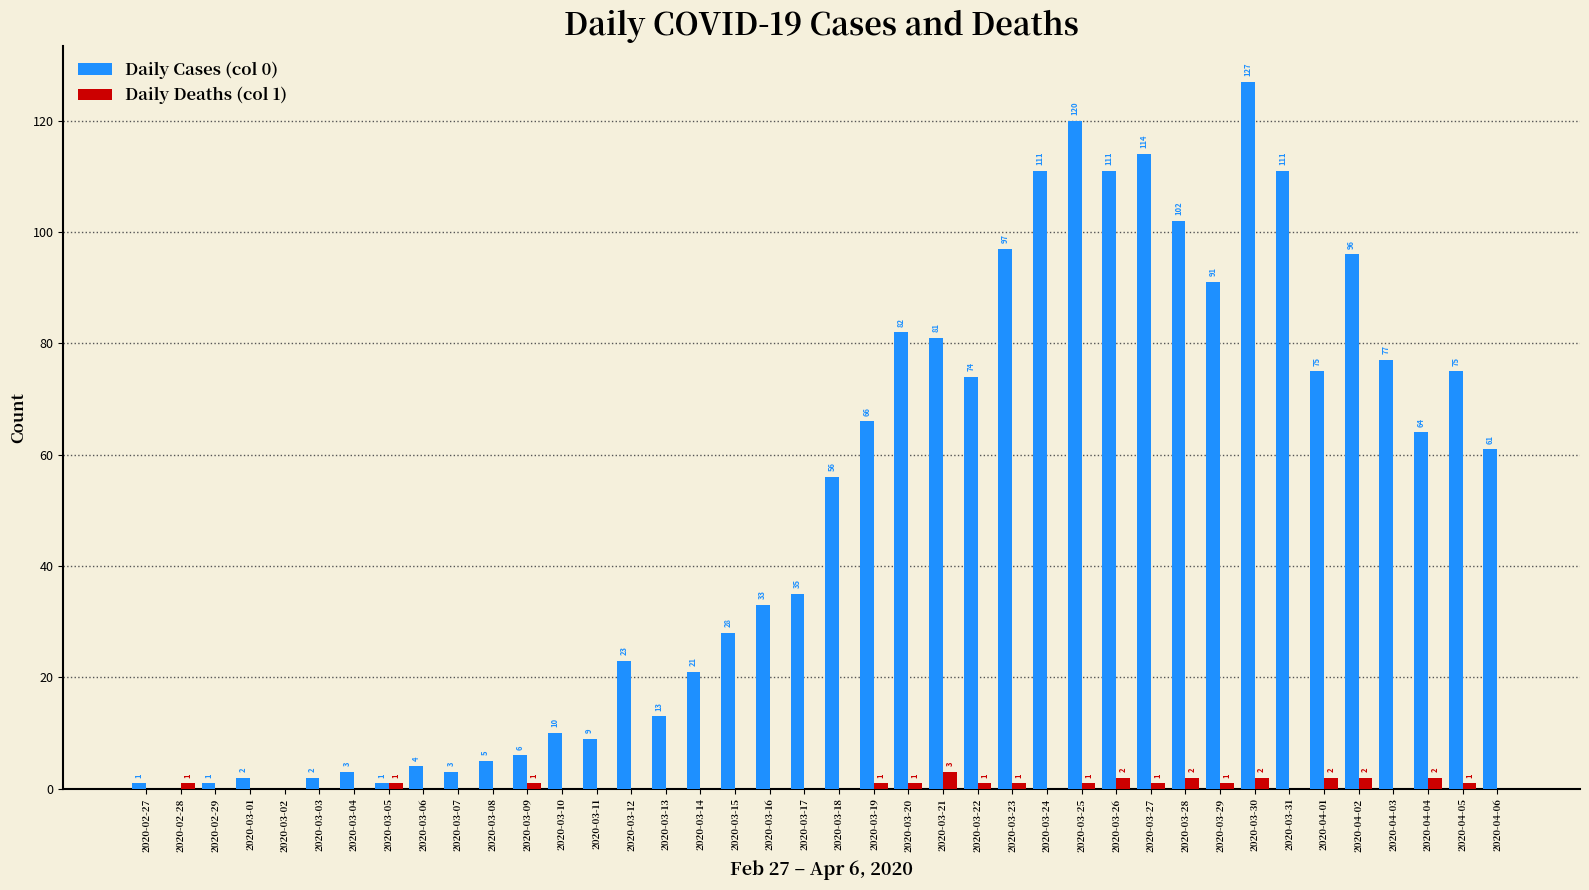

Does the chart contain stacked bars?

No